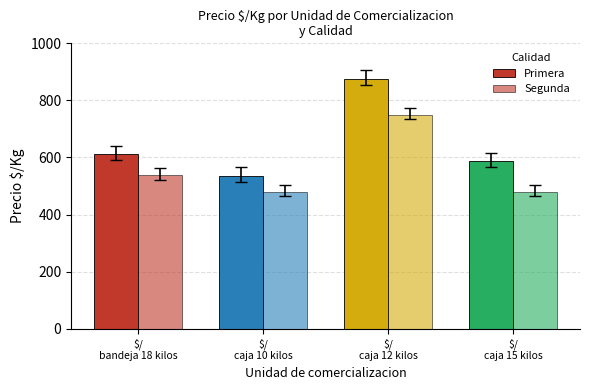

Which category has the highest value in the Primera series?

$/
caja 12 kilos